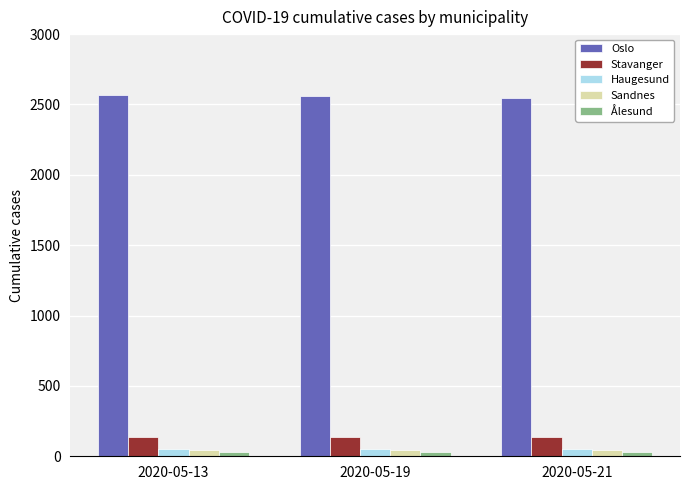

How many data points does each series have?

3